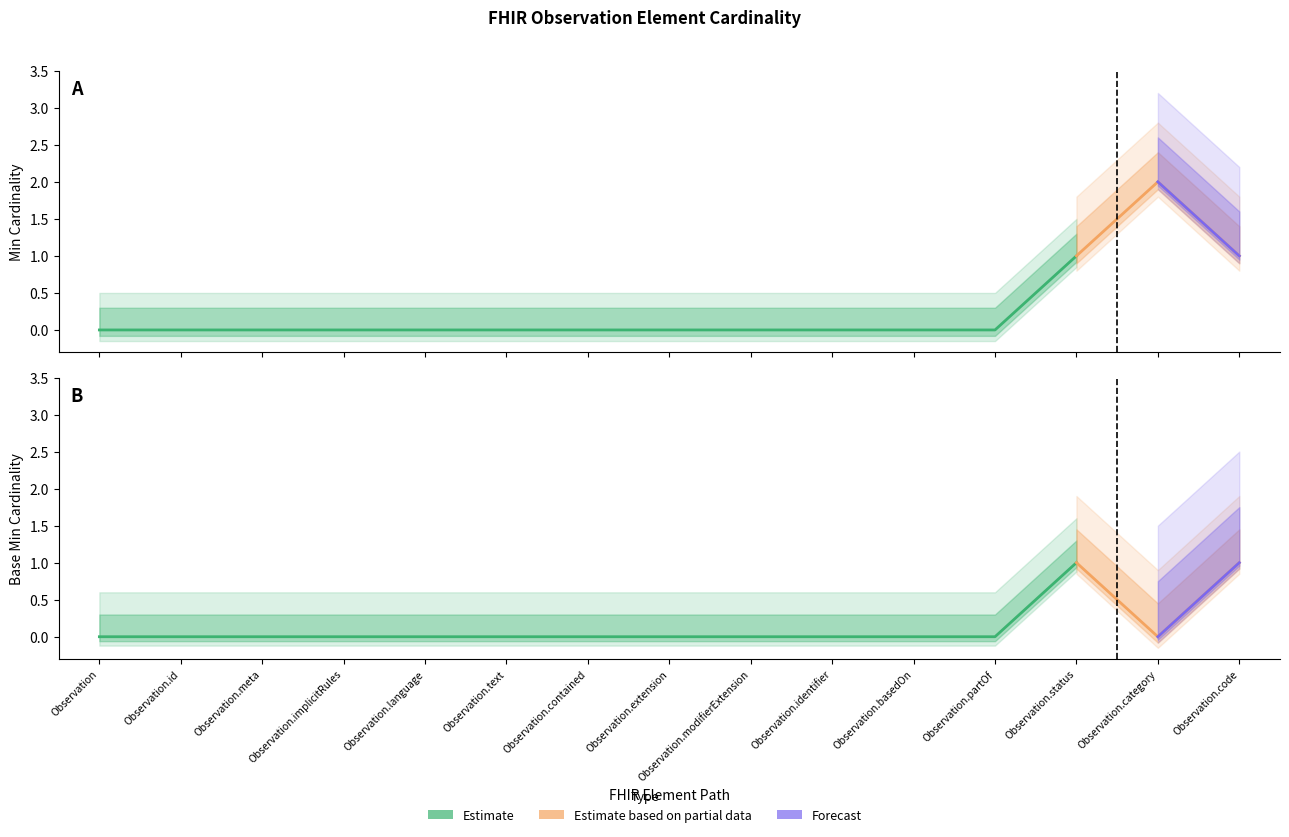

Which has a higher value, Observation.implicitRules or Observation.status?

Observation.status